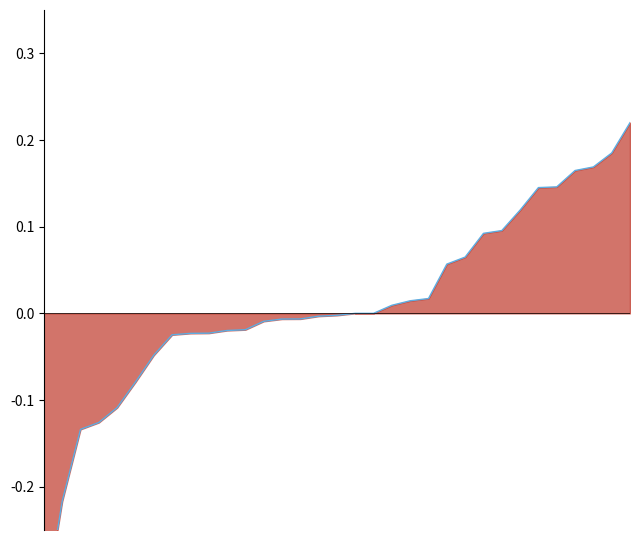

What is the minimum value shown in the chart?

-0.3